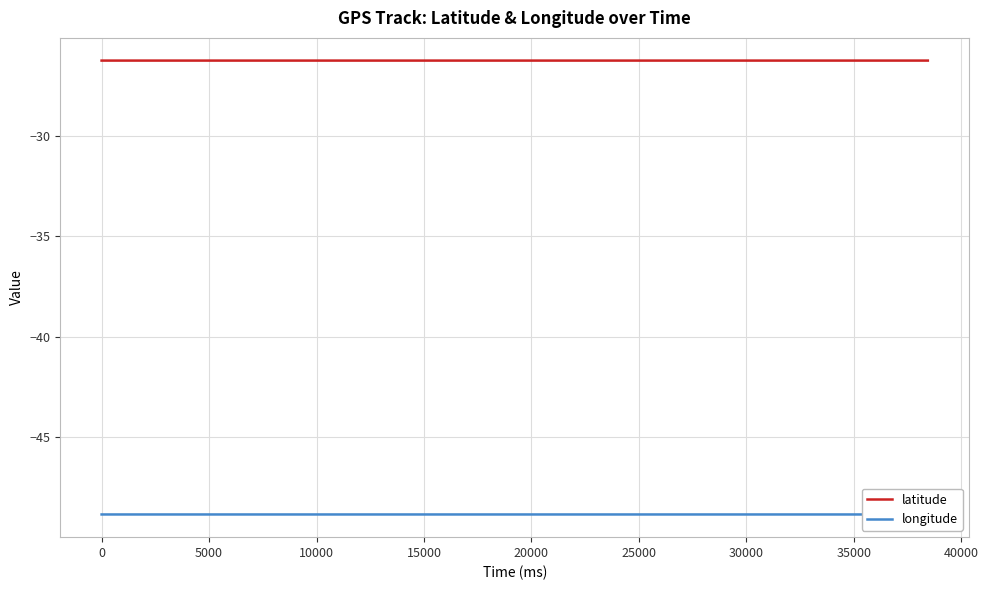

What is the greatest value displayed?

-26.3